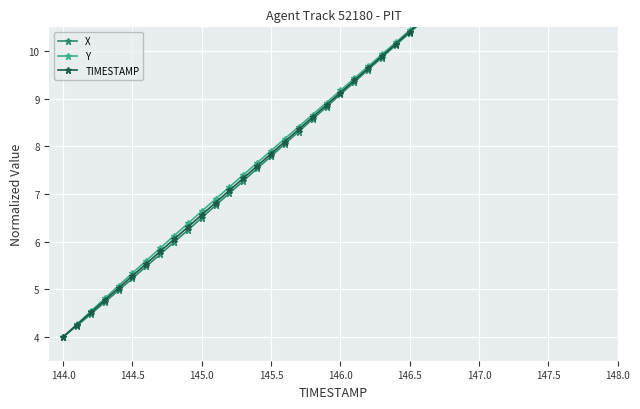

How many lines are shown in the chart?

3